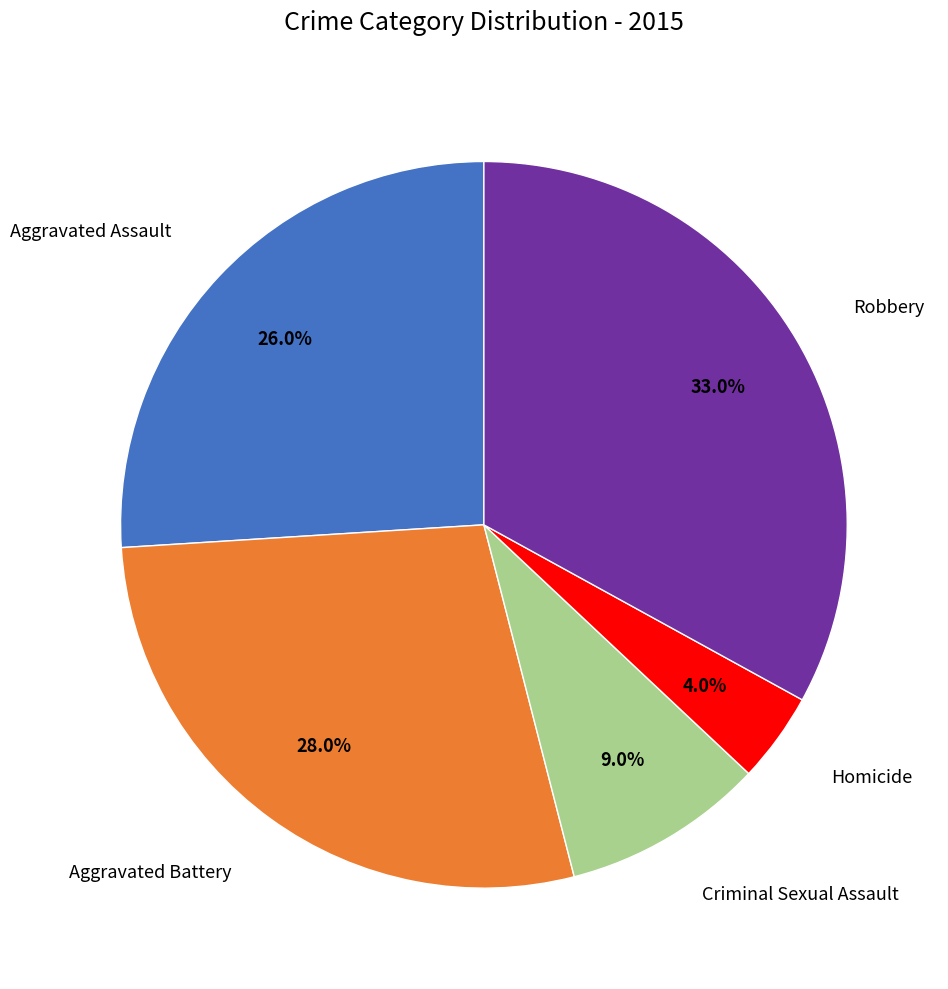

How many slices are in this pie chart?

5